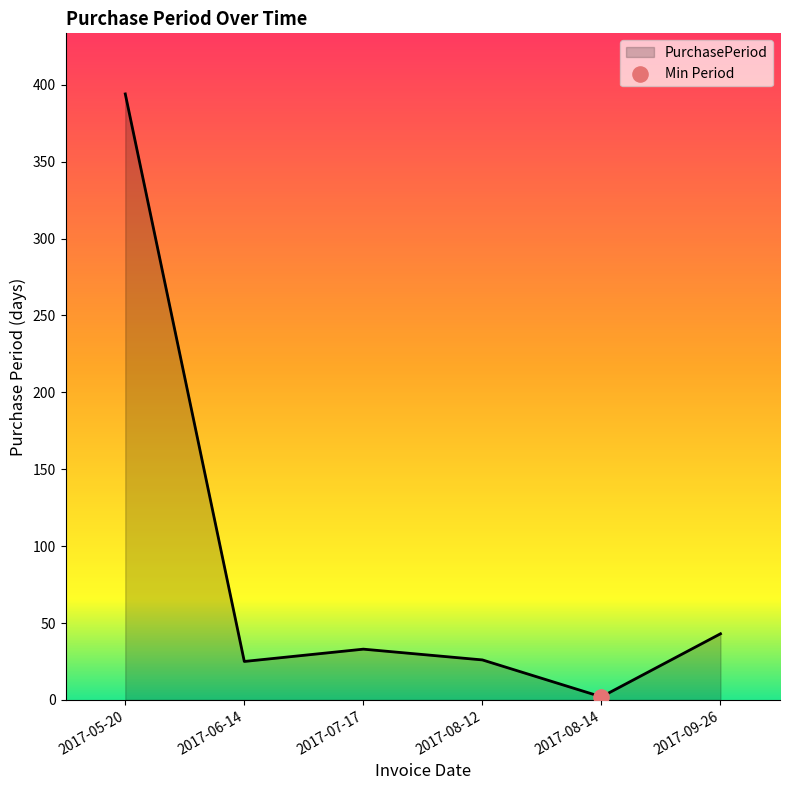

What is the change in value from 2017-08-14 to 2017-09-26?

+41